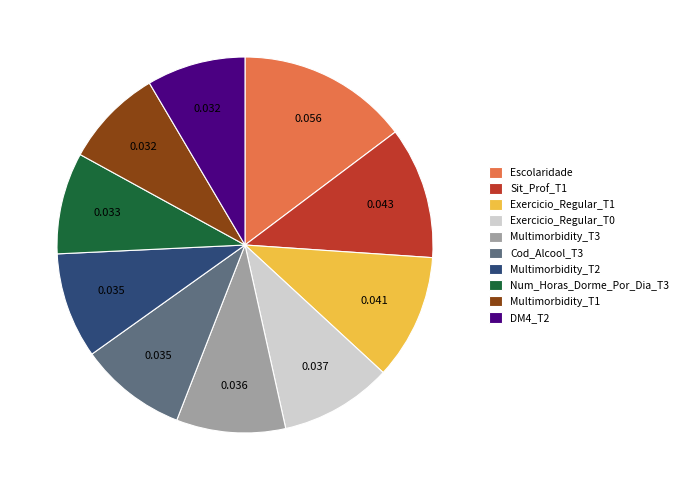

True or false: Cod_Alcool_T3 accounts for 1% of the total.

False